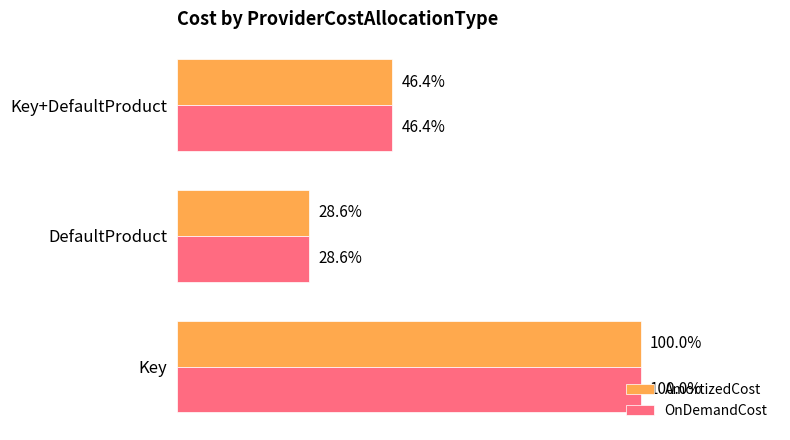

What are all the series names shown in the legend?

AmortizedCost, OnDemandCost